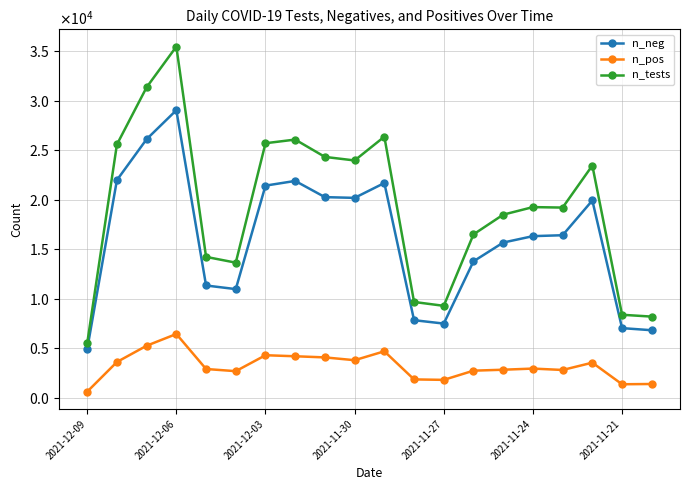

What is the sum of all n_pos values?

63635